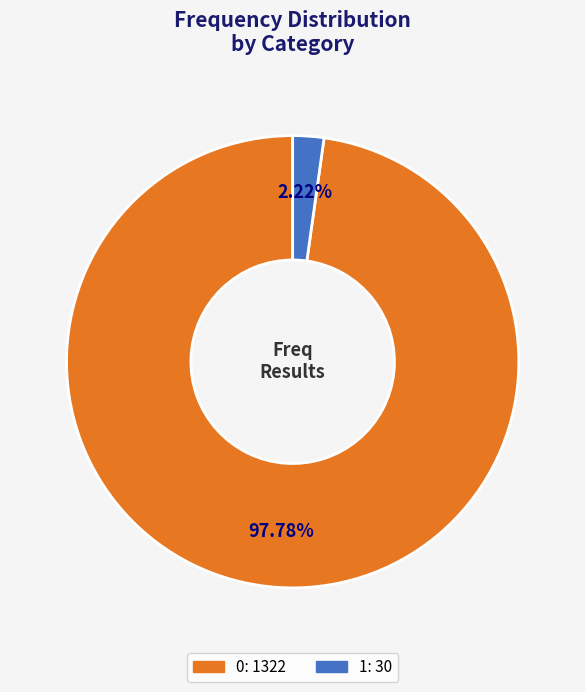

To the nearest percent, what is the combined percentage of 0 and 1?

100%